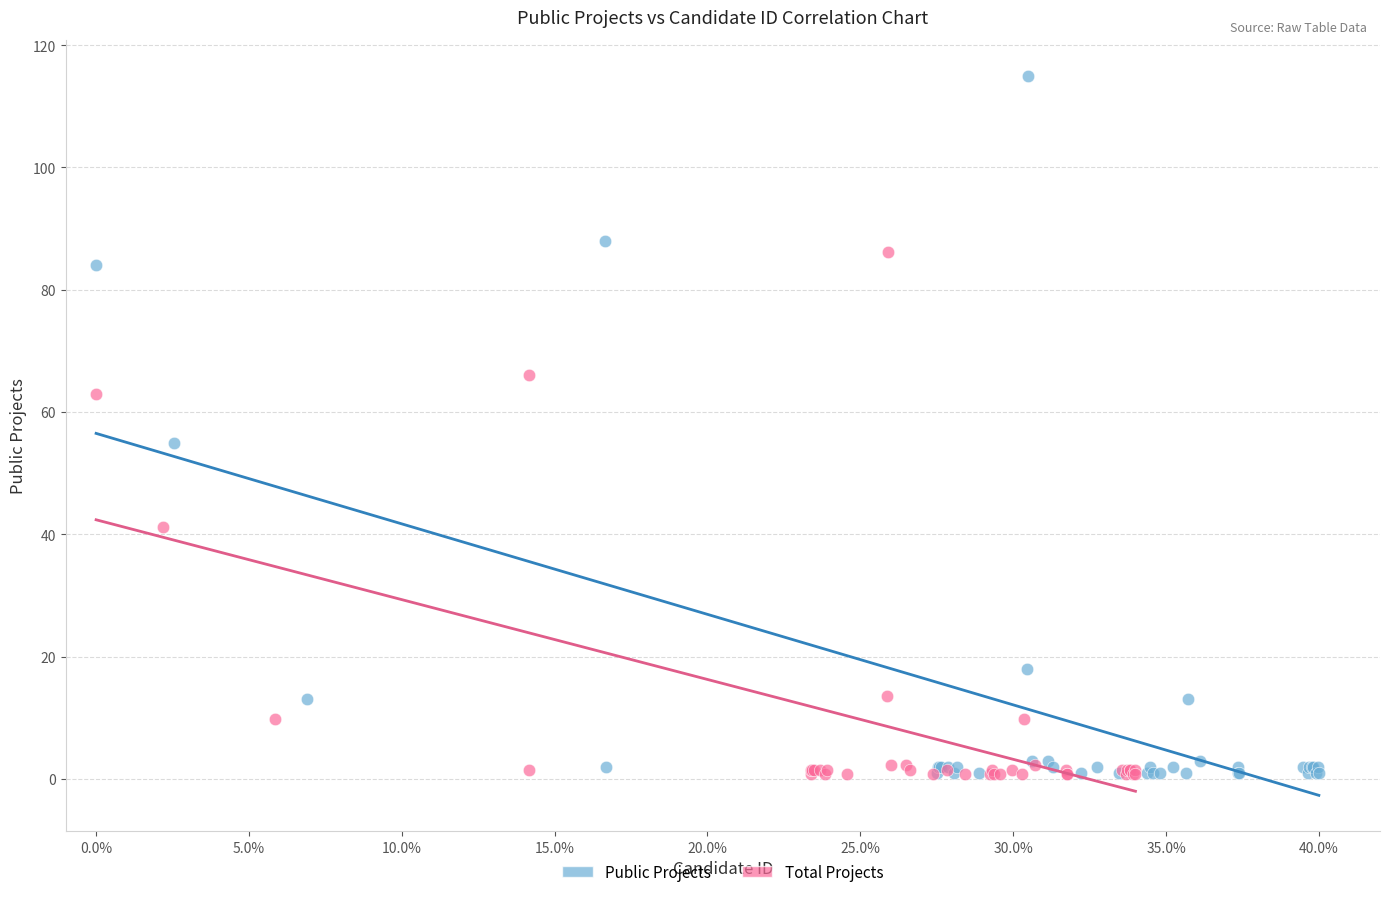

Which series contains the highest Y value?

Public Projects